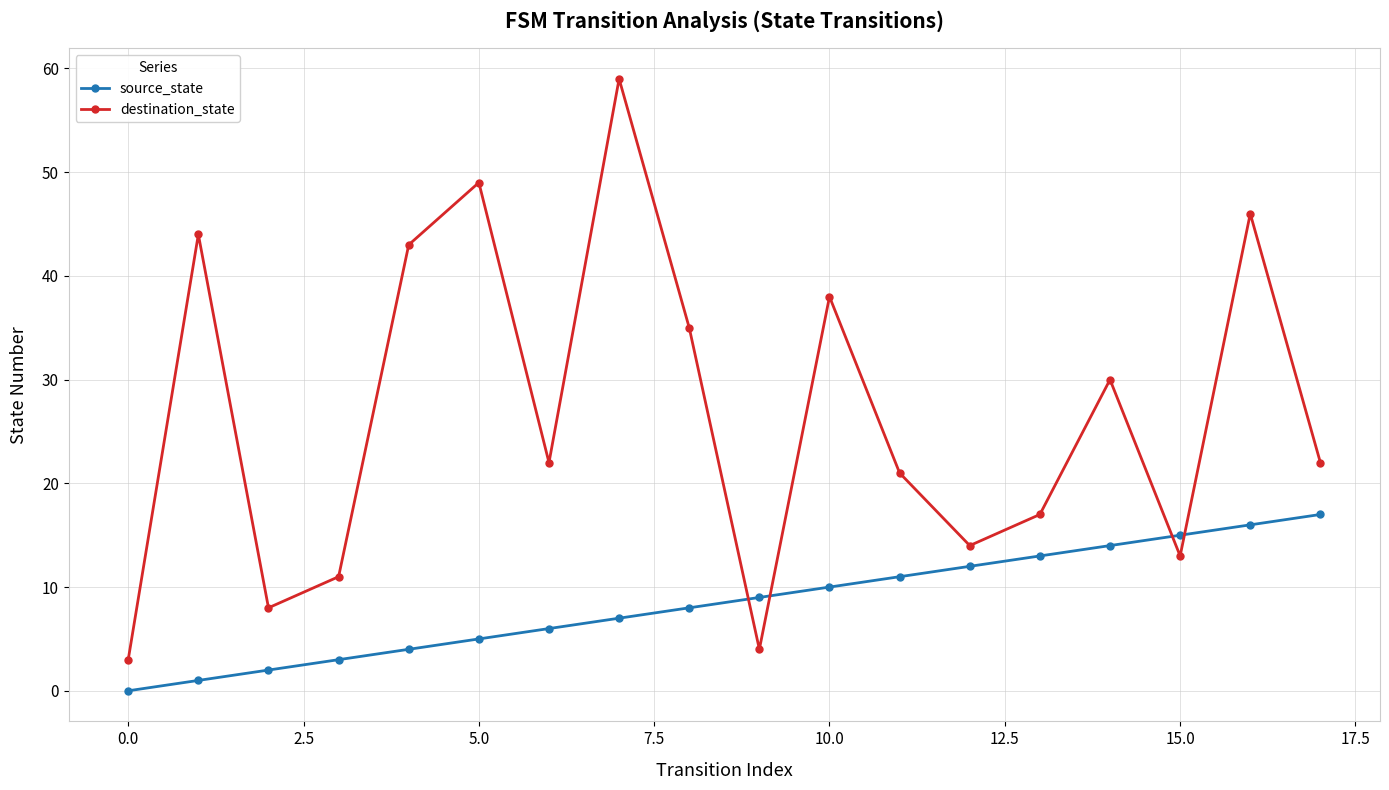

How many interior local valleys does the destination_state series have?

5